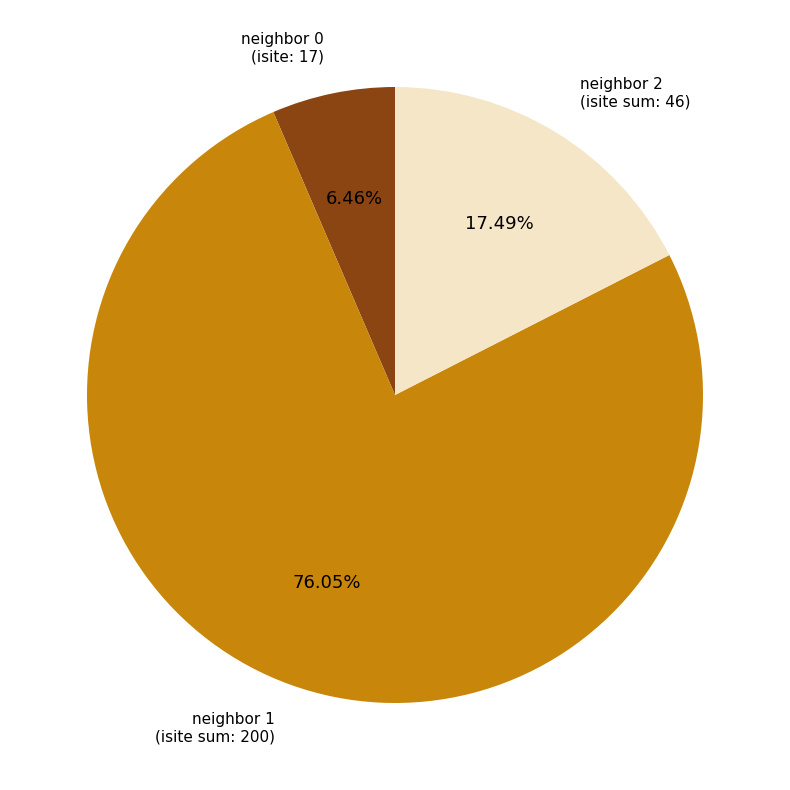

Approximately how many times larger is the value at neighbor 0 compared to neighbor 2?

0.4